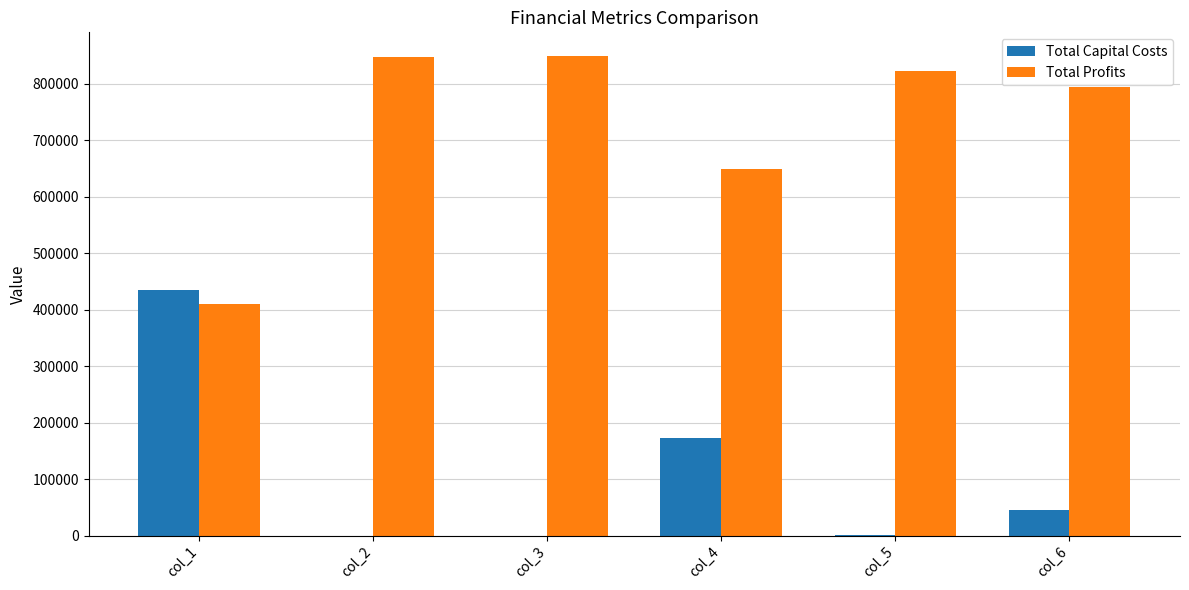

What is the average value of the Total Profits series?

728824.8